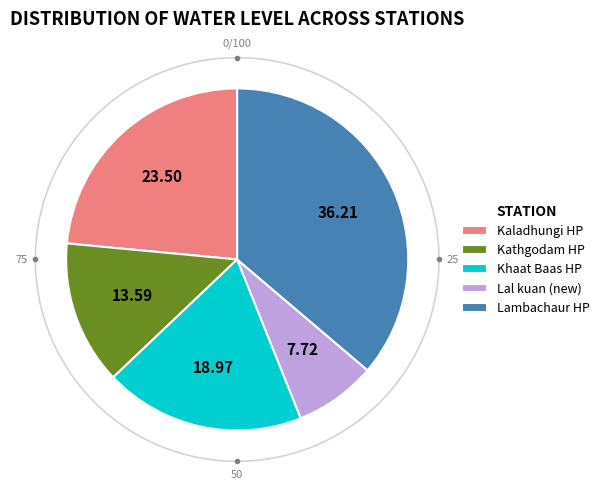

What is the largest slice in the pie chart?

Lambachaur HP